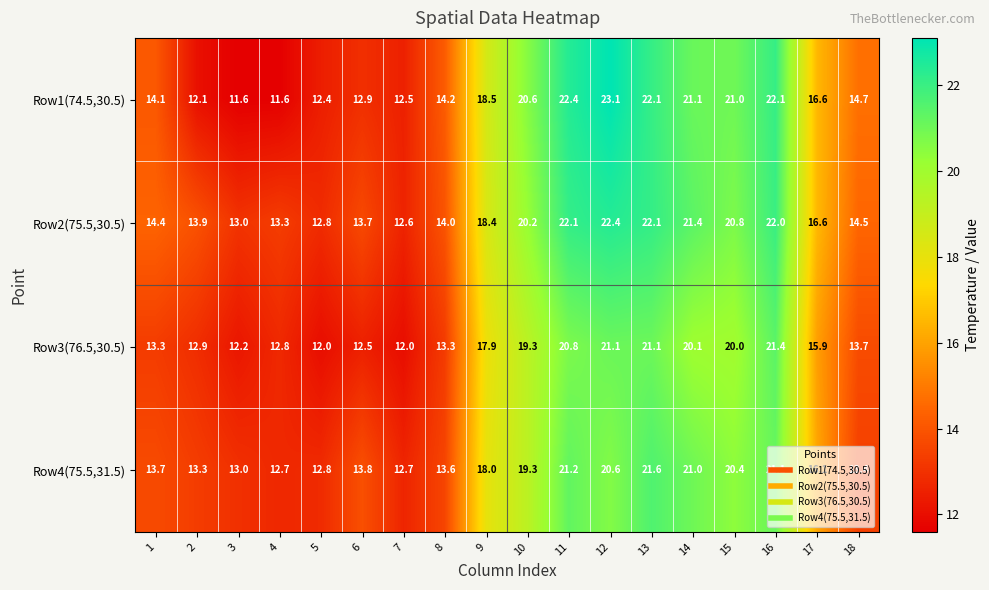

What is the difference between the maximum and second lowest values in the Row3(76.5,30.5) series?

9.4